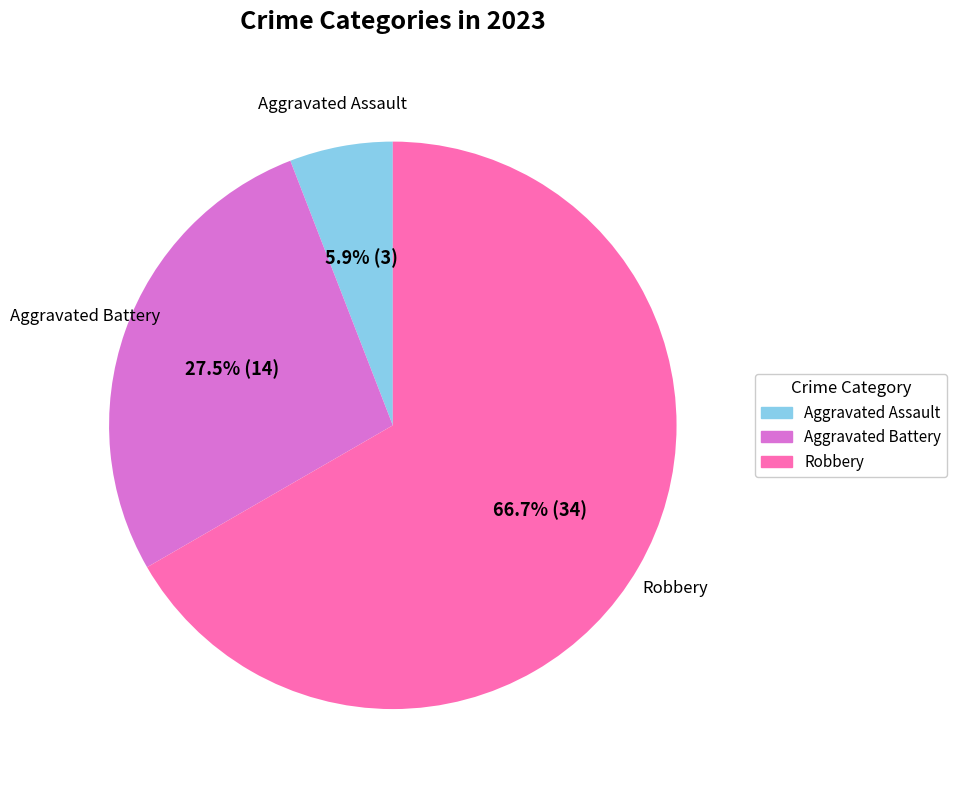

Does any single category account for the majority?

Yes